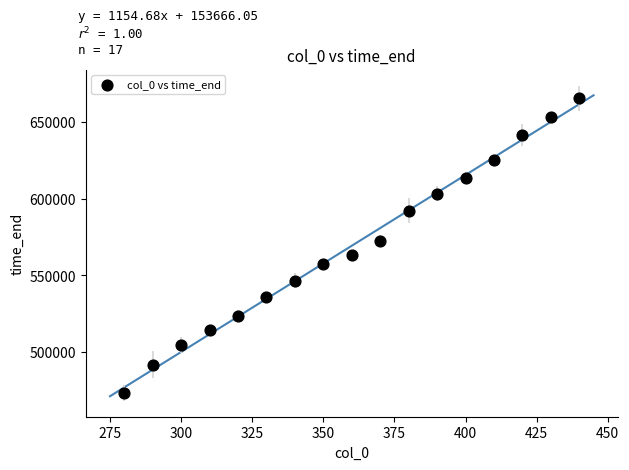

What Y value in the scatter plot is closest to 569597?

572734.0